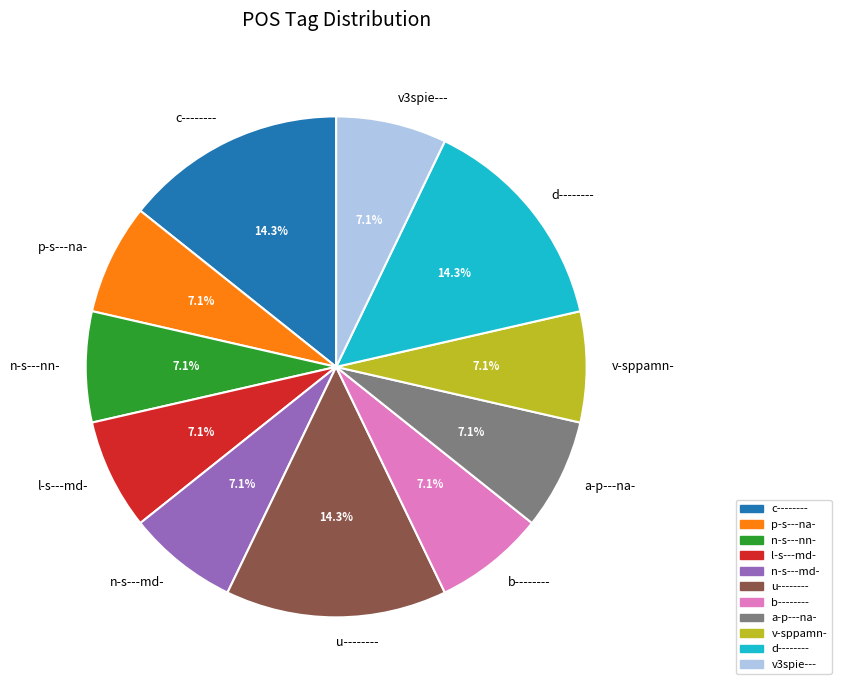

What percentage is NOT represented by a-p---na-?

92.9%